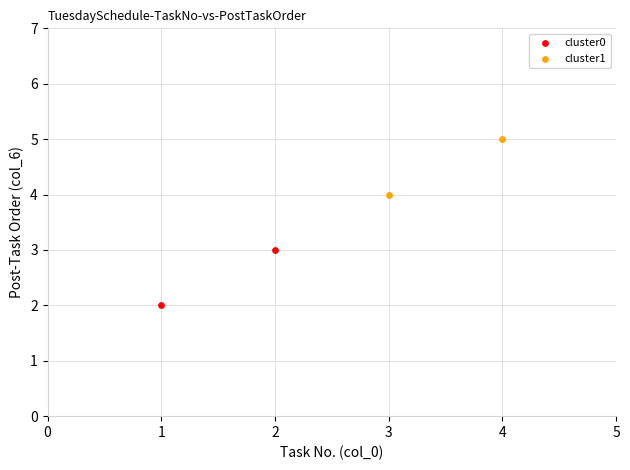

Which series contains the highest Y value?

cluster1